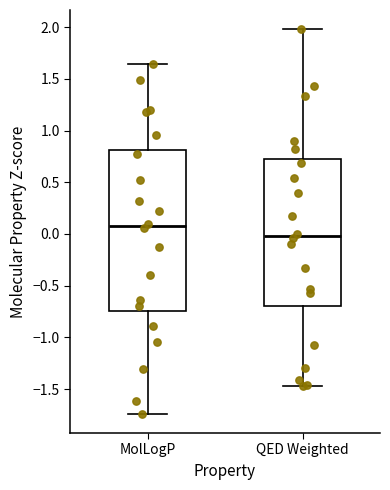

Comparing the boxes themselves (not the whiskers), which one is the tallest?

MolLogP